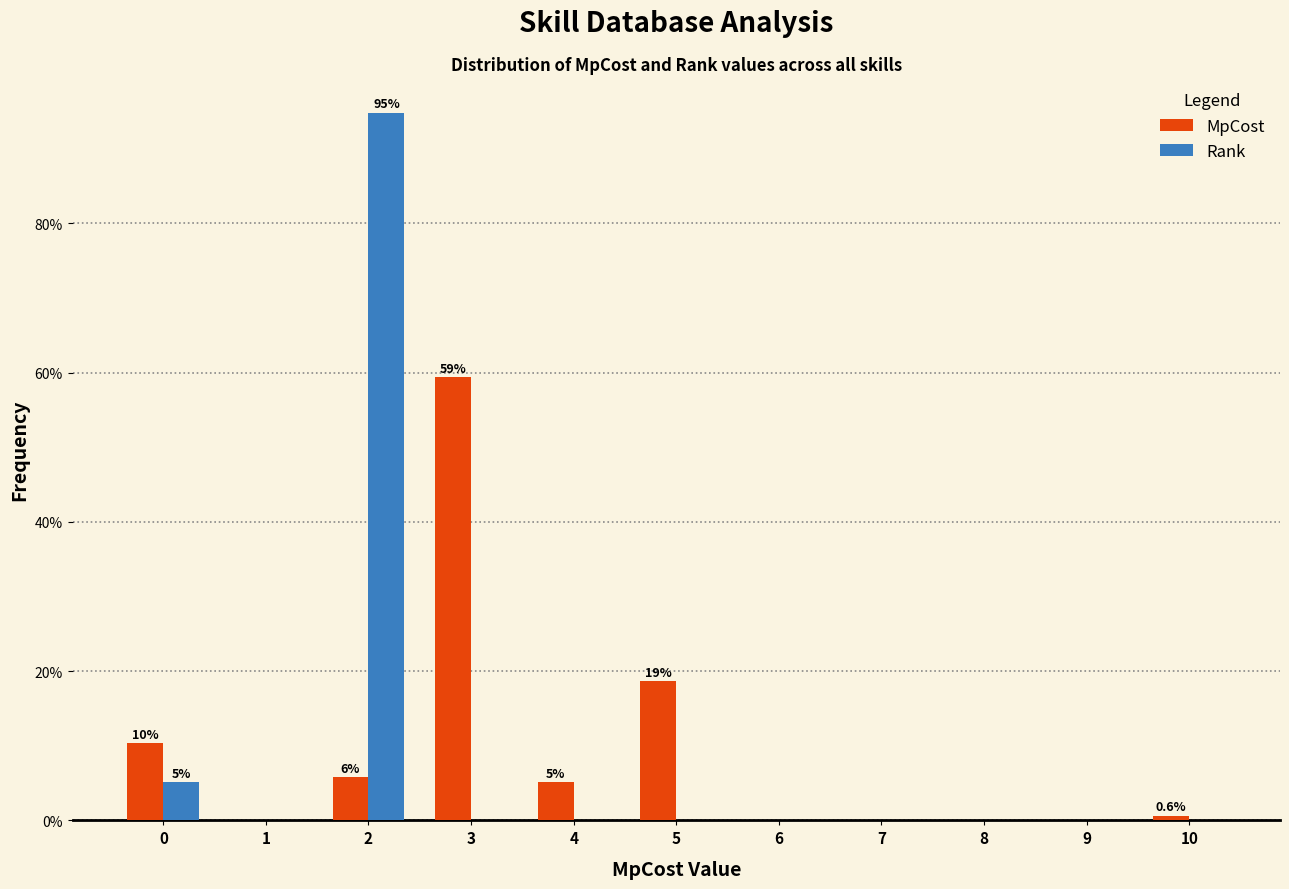

Reading left to right, transcribe all the data shown in this chart.

MpCost: 0=10.3	1=0.0	2=5.8	3=59.4	4=5.2	5=18.7	6=0.0	7=0.0	8=0.0	9=0.0	10=0.6
Rank: 0=5.2	1=0.0	2=94.8	3=0.0	4=0.0	5=0.0	6=0.0	7=0.0	8=0.0	9=0.0	10=0.0